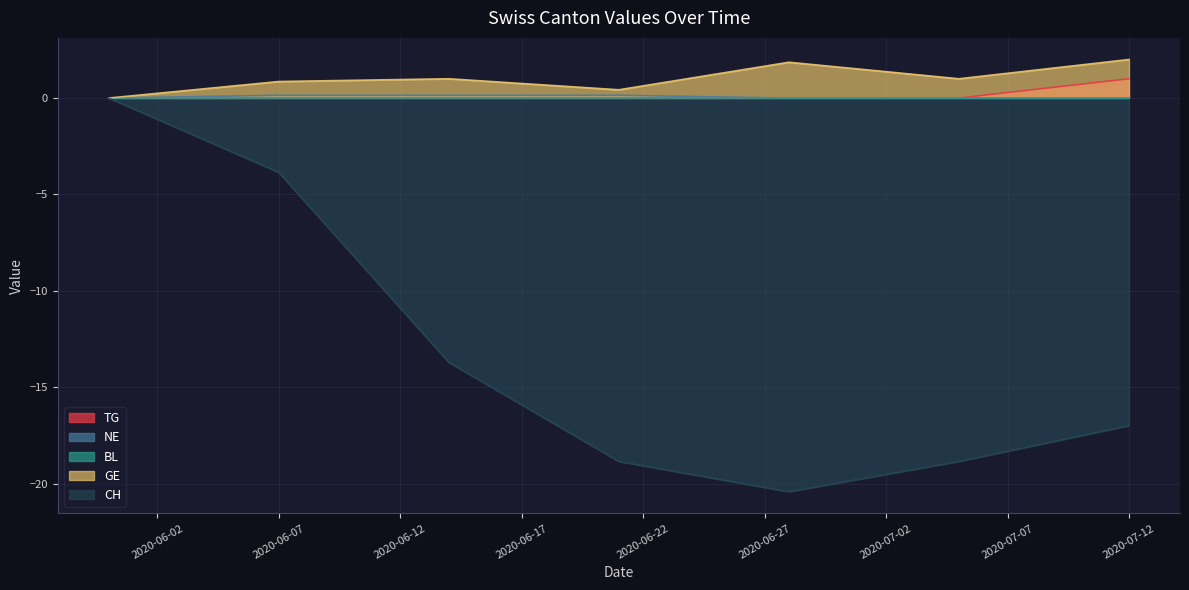

How many lines are shown in the chart?

5